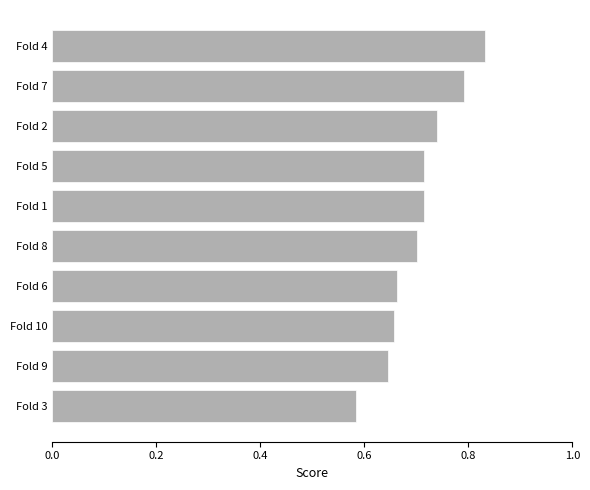

Which label corresponds to the largest value in the chart?

Fold 4